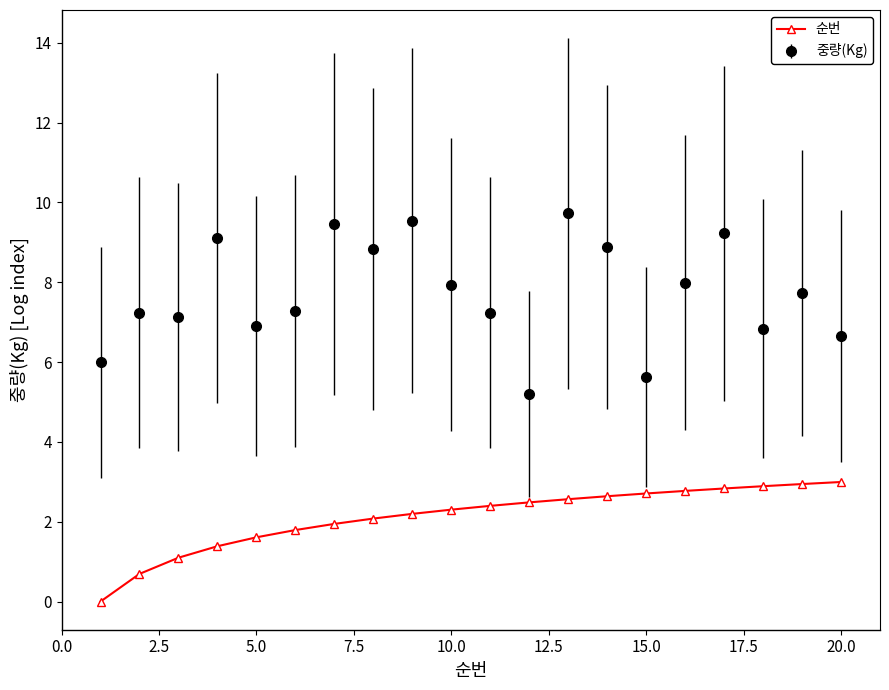

Which series has the largest range (max minus min)?

중량(Kg)